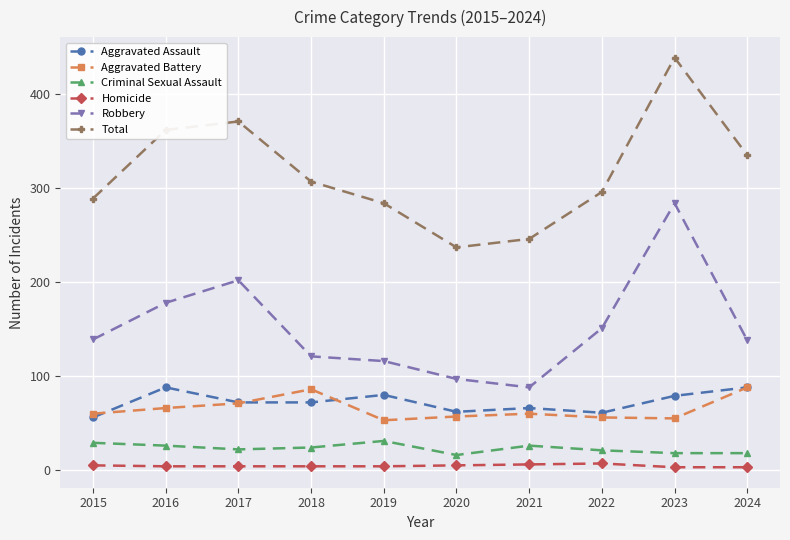

True or false: Aggravated Battery and Robbery cross at least once.

False